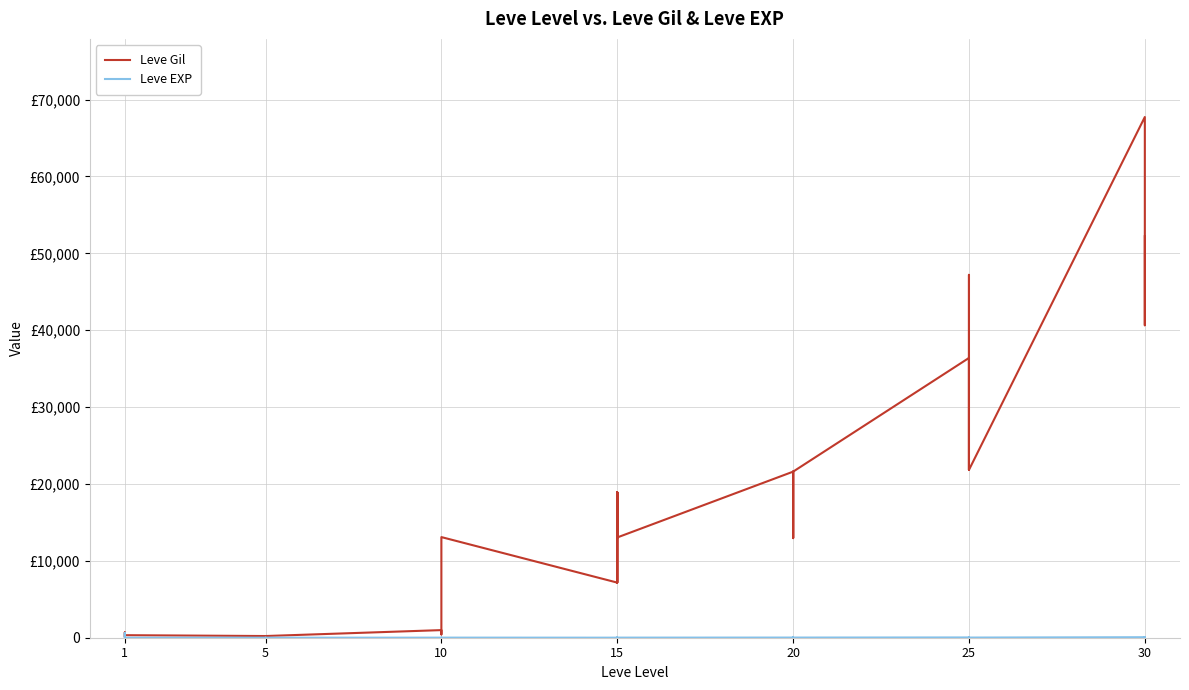

How many values in the Leve EXP series are below 13?

19